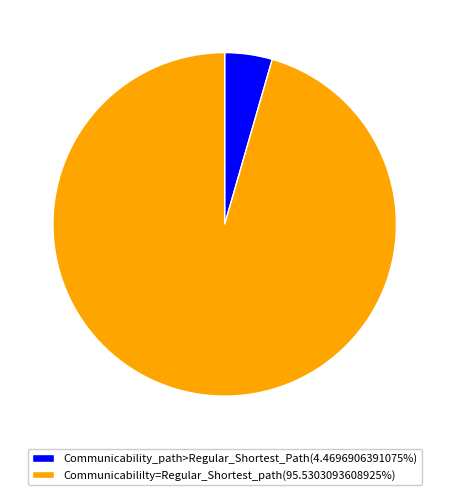

Is the sum of Communicability_path>Regular_Shortest_Path(4.4696906391075%) and Communicabililty=Regular_Shortest_path(95.5303093608925%) greater than half?

Yes